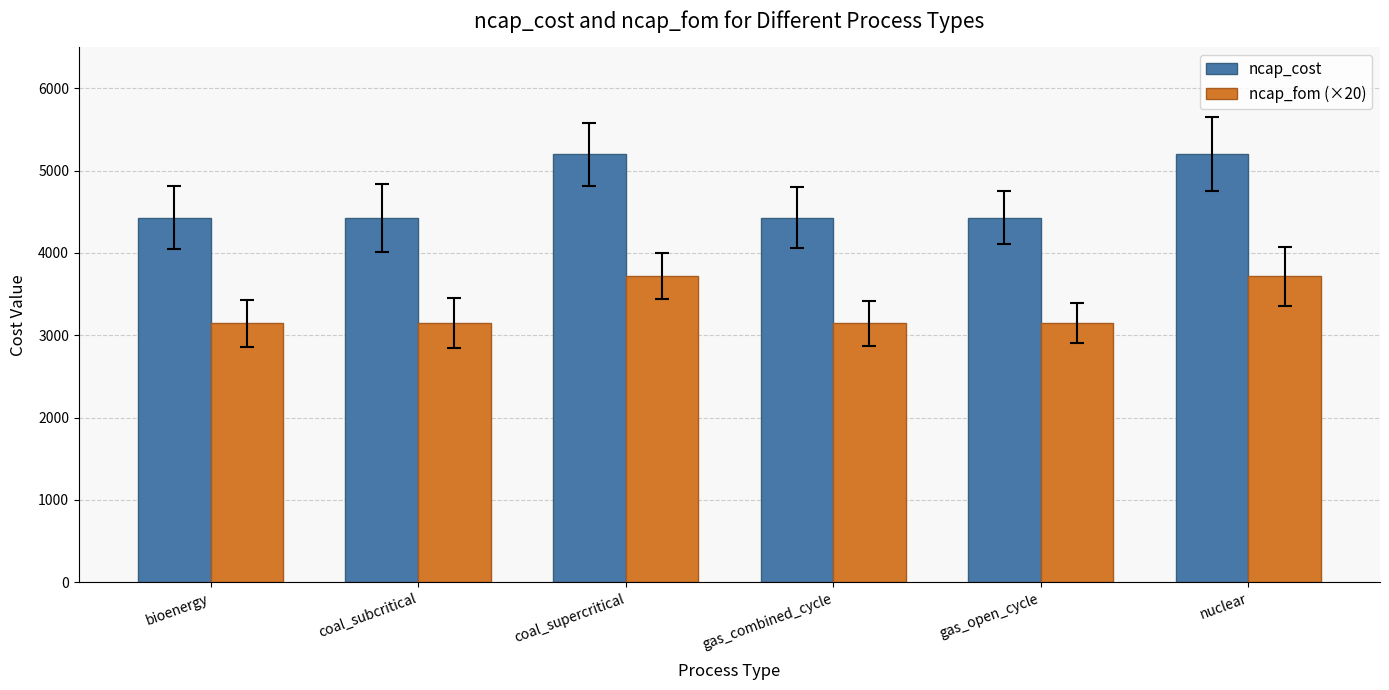

Reading left to right, transcribe all the data shown in this chart.

ncap_cost: 4427.5	4427.5	5197.5	4427.5	4427.5	5197.5
ncap_fom (×20): 3146.0	3146.0	3718.0	3146.0	3146.0	3718.0